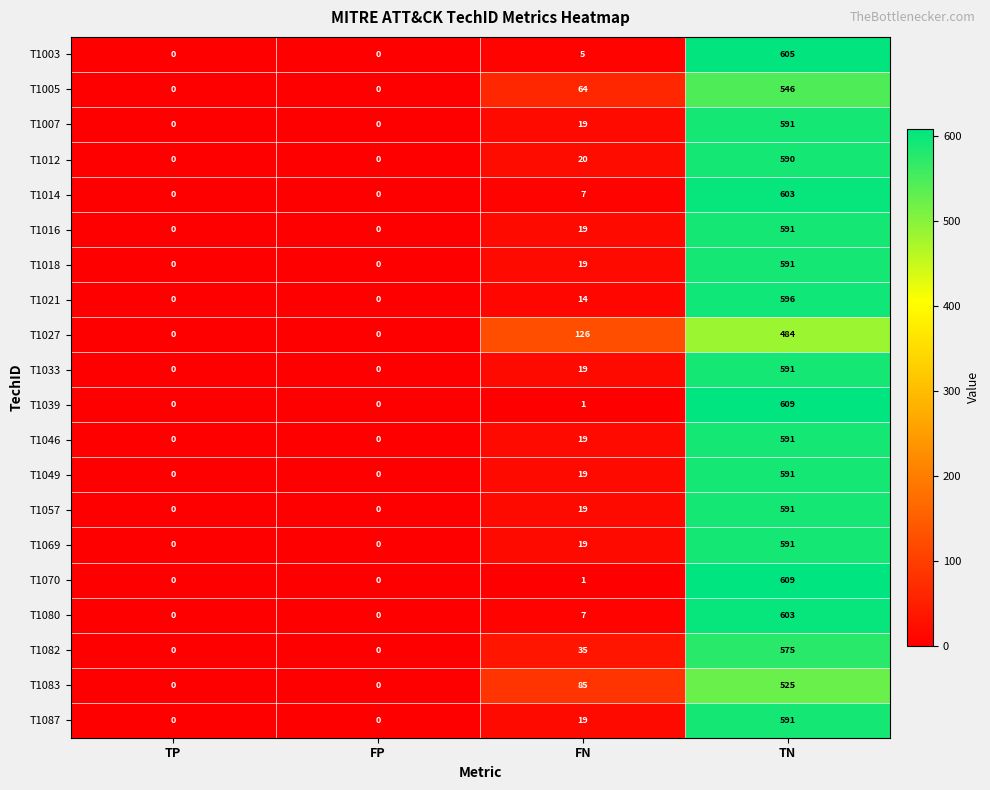

What is the total value across all series at FN?

536